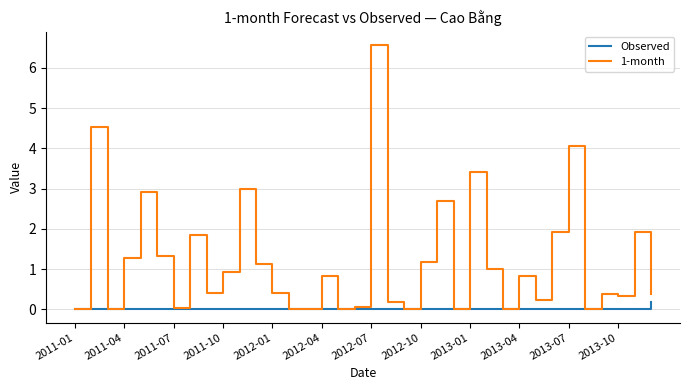

List the series in order of their peak value, highest first.

1-month, Observed